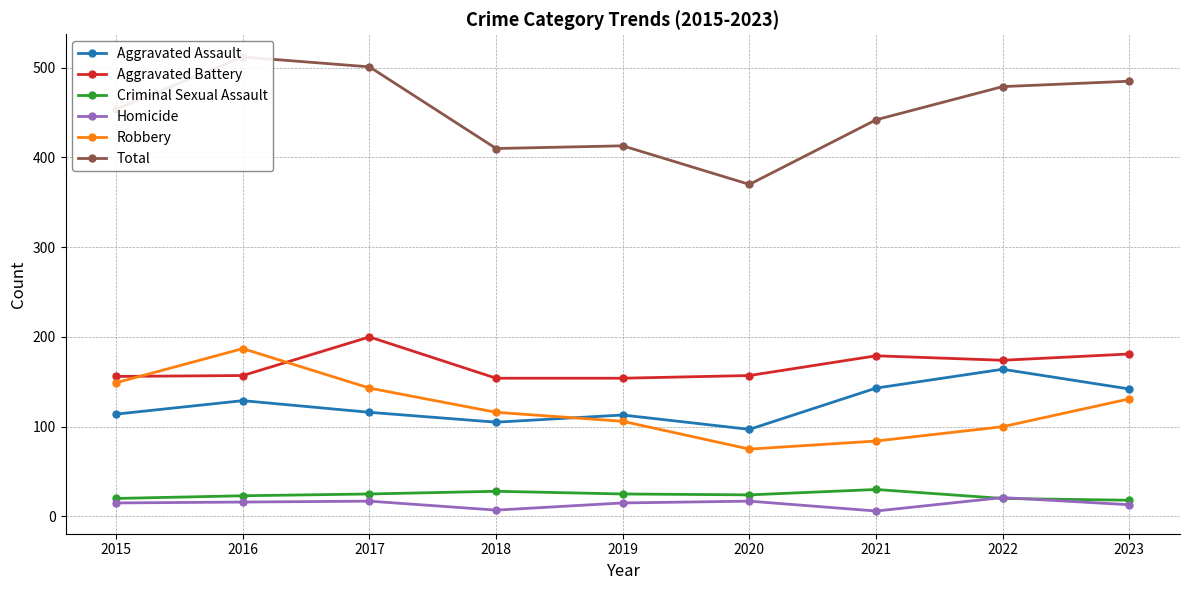

How many interior local peaks does the Homicide series have?

3